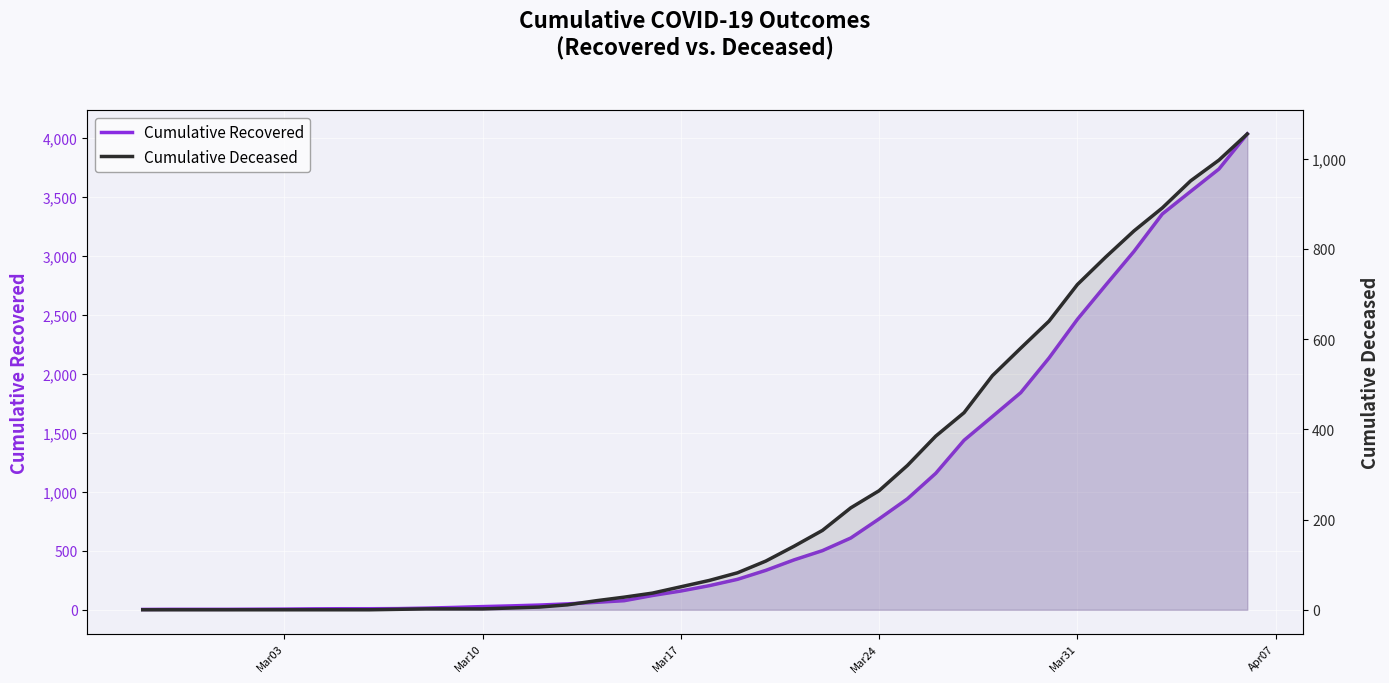

True or false: Cumulative Recovered and Cumulative Deceased intersect in this chart.

False